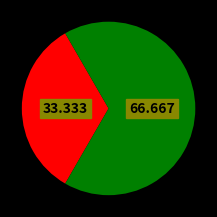

Is there a majority slice in this chart?

Yes